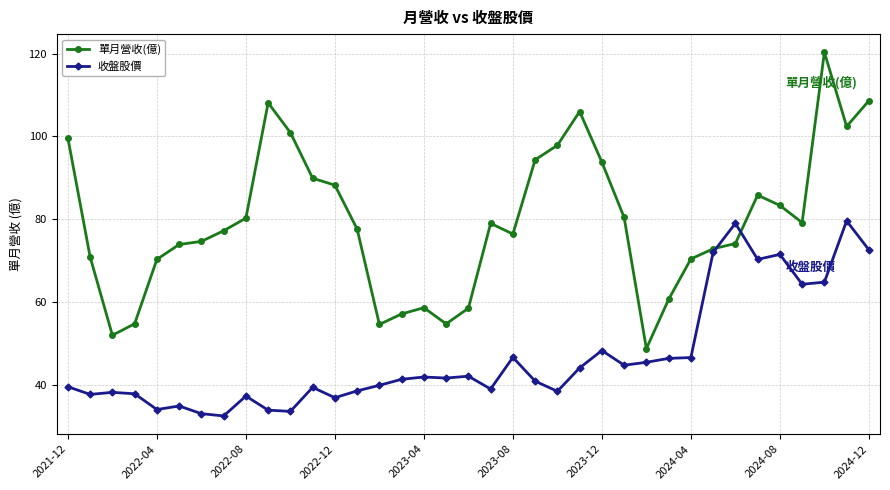

What is the lowest value of the 單月營收(億) series?

48.8